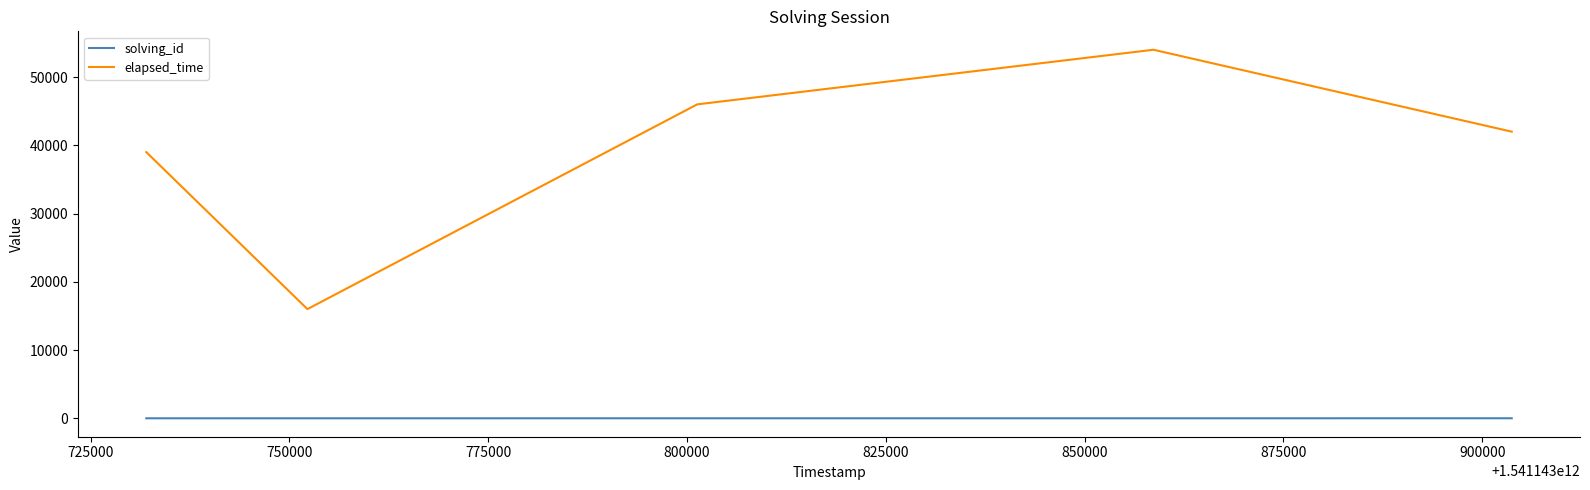

True or false: solving_id has more than 2 points higher than both neighbors.

False